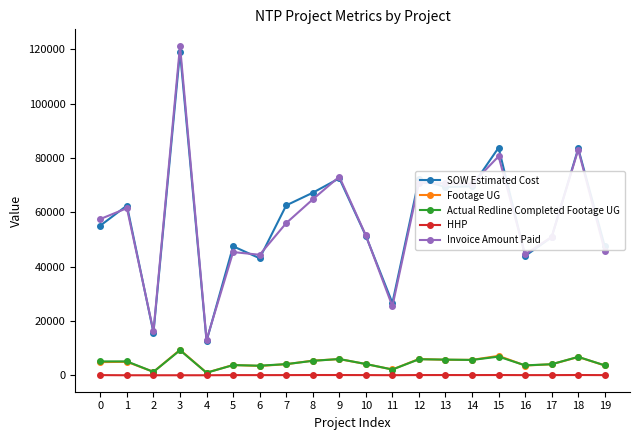

The SOW Estimated Cost series shows 78912.1 at 0. True or false?

False